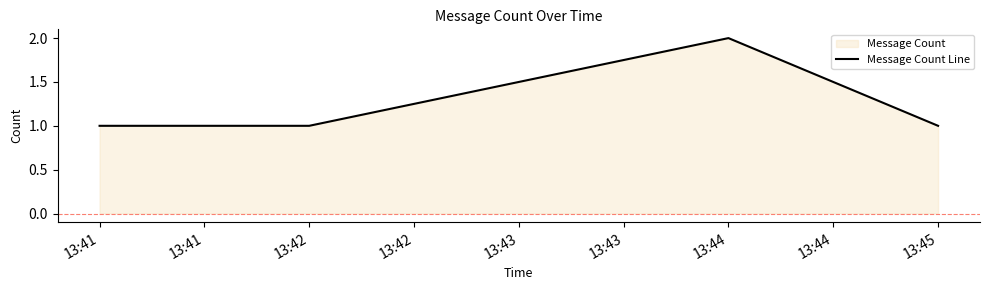

How many values are between 1 and 2?

4